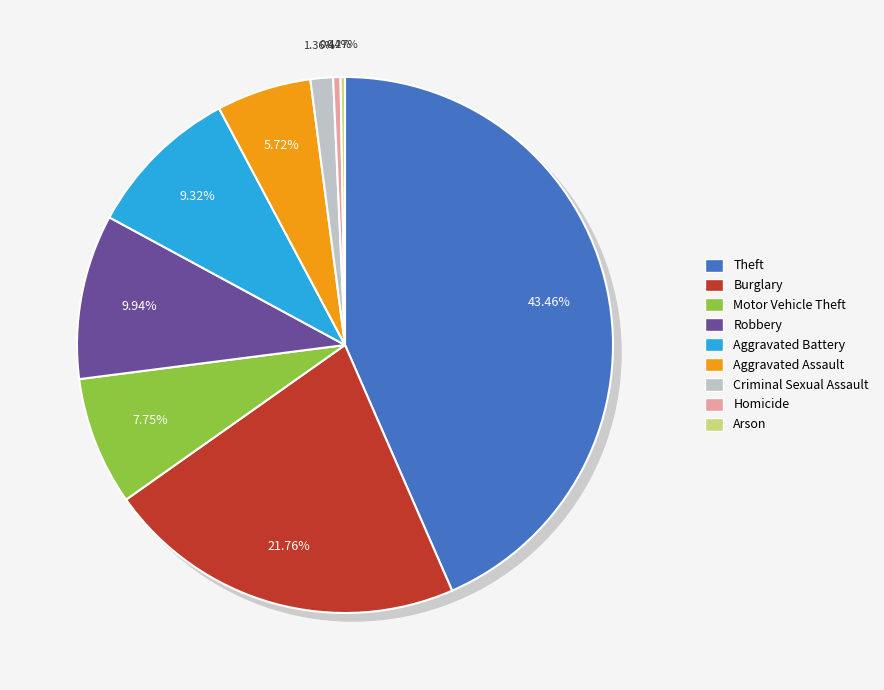

How much of the chart is everything except Arson?

99.7%